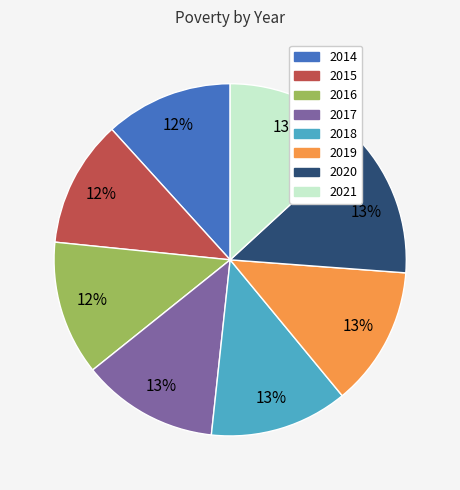

Do 2019 and 2021 together represent more than half of the pie?

No